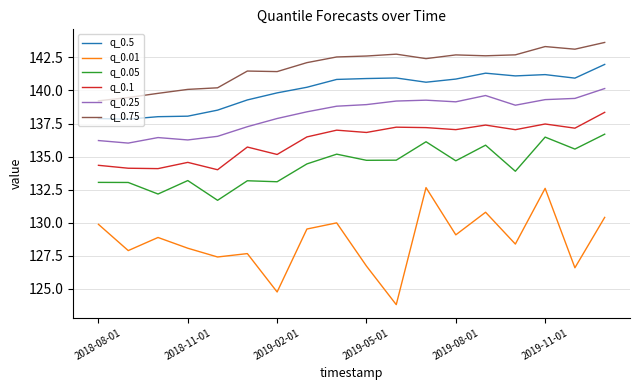

True or false: q_0.5 and q_0.75 cross at least once.

False